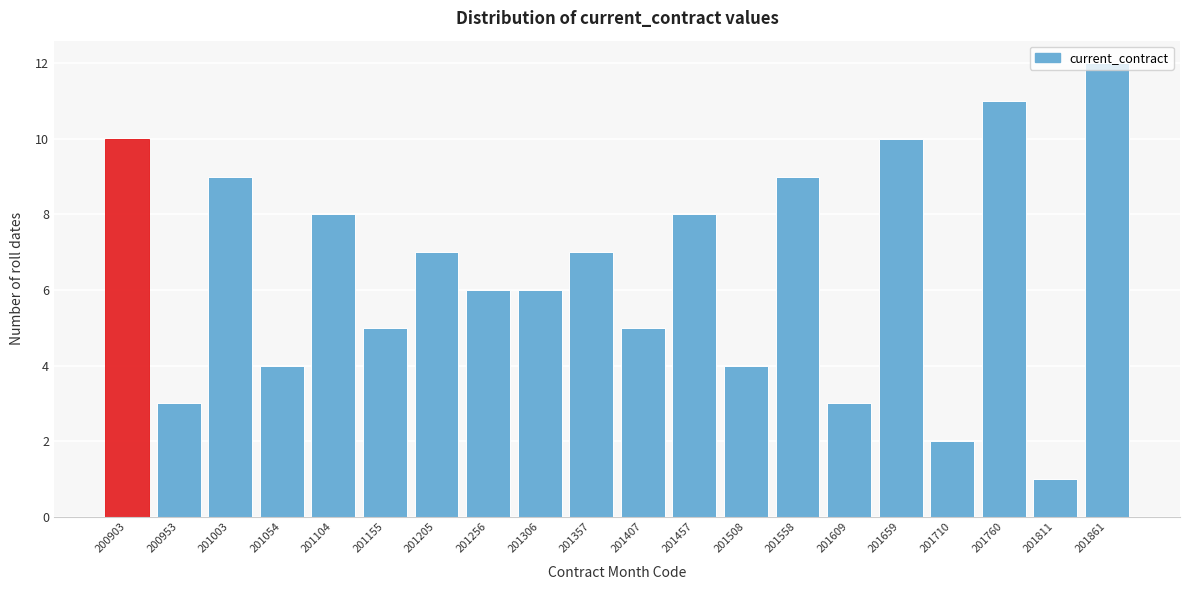

Which label corresponds to the smallest value in the chart?

201811